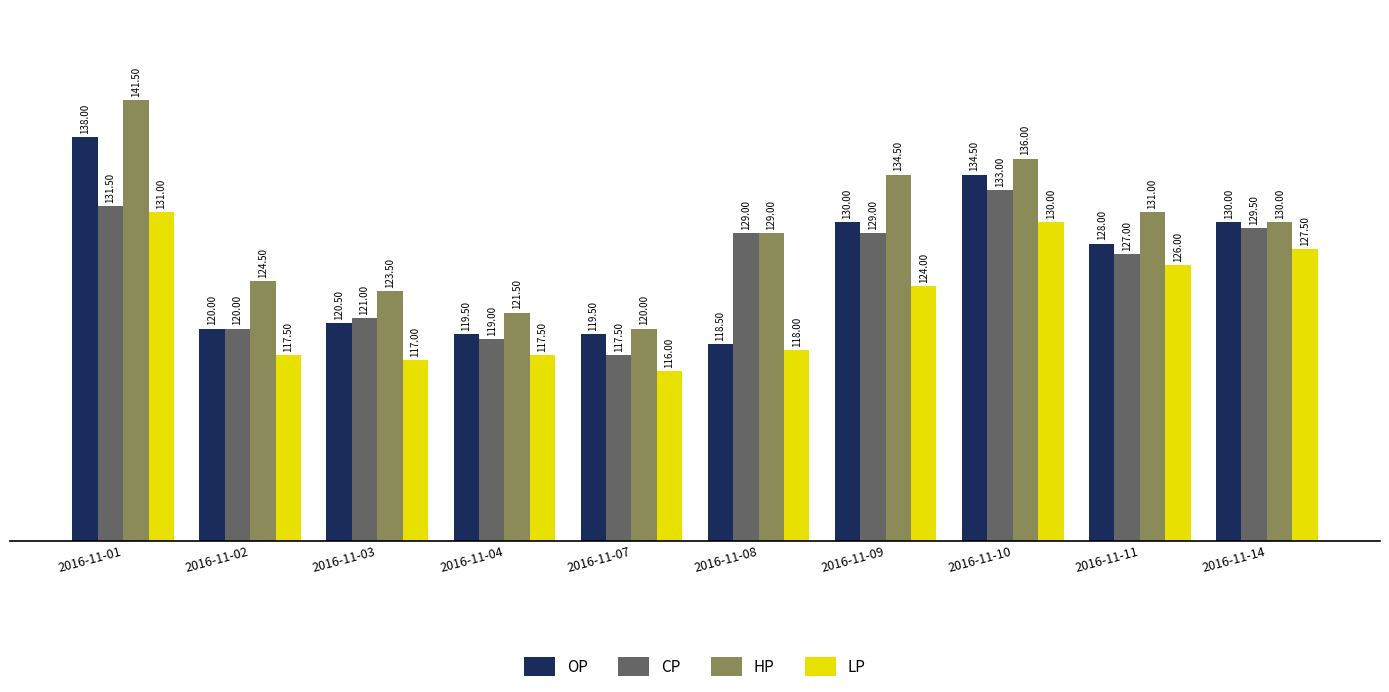

What is the total value across all series at 2016-11-09?

517.5